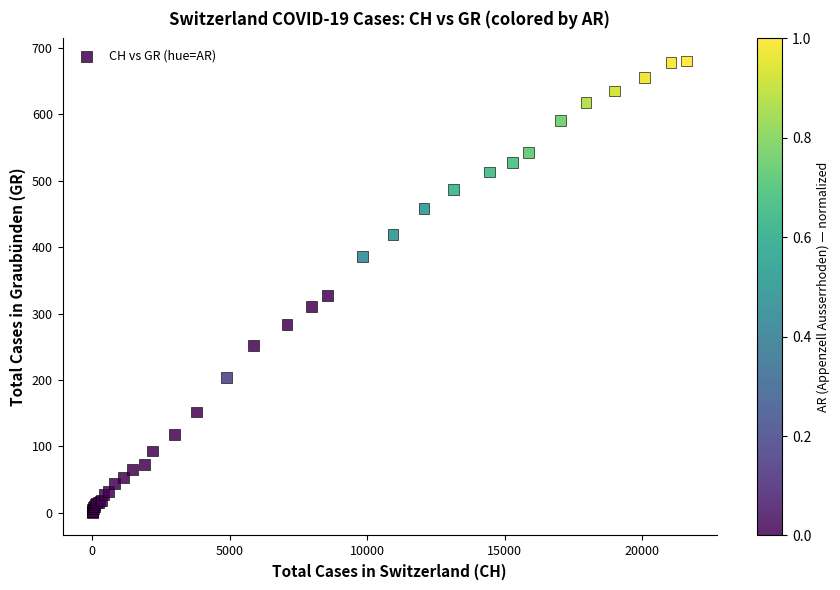

What Y value in the scatter plot is closest to 340?

327